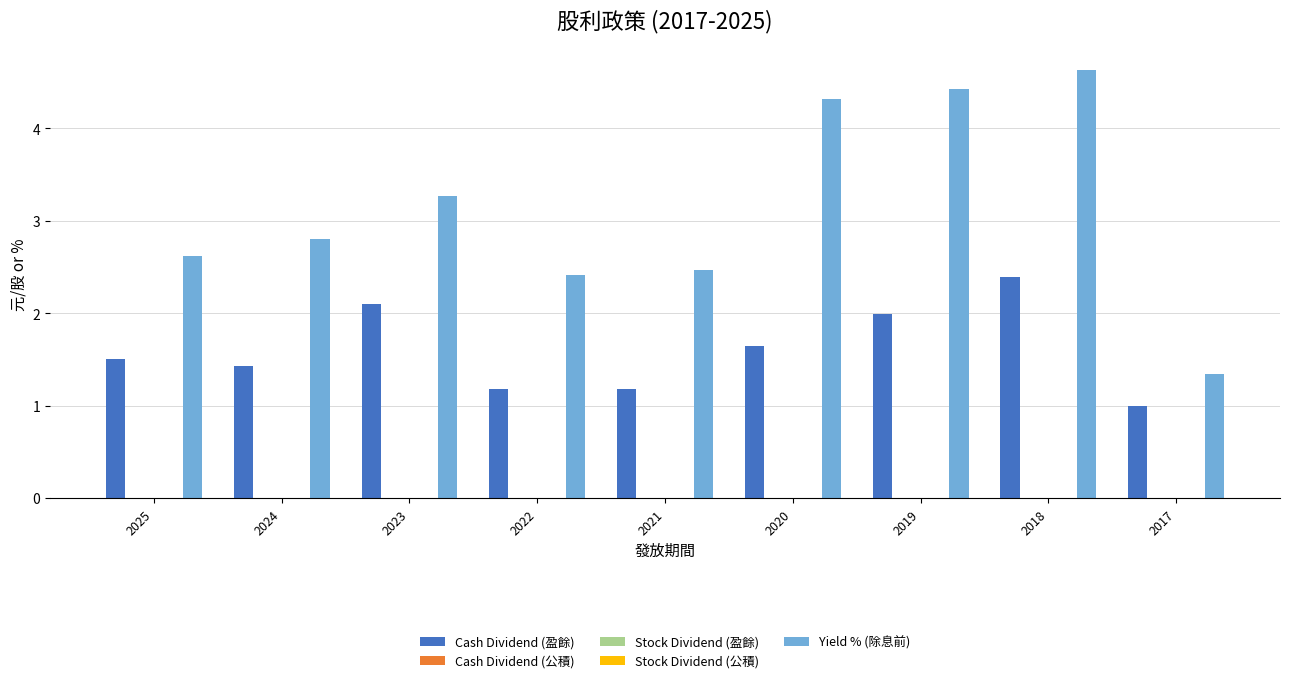

What is the difference between the highest and lowest values at 2022?

2.4